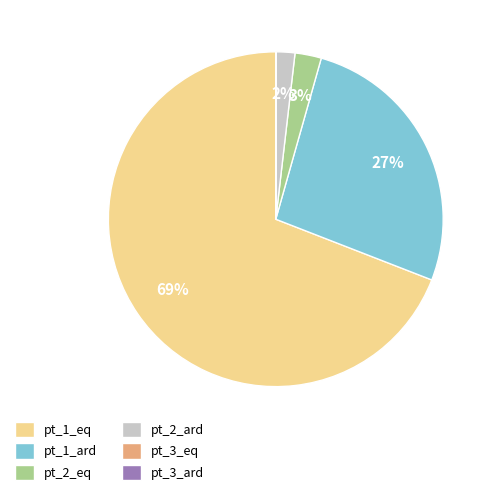

Is there a majority slice in this chart?

Yes